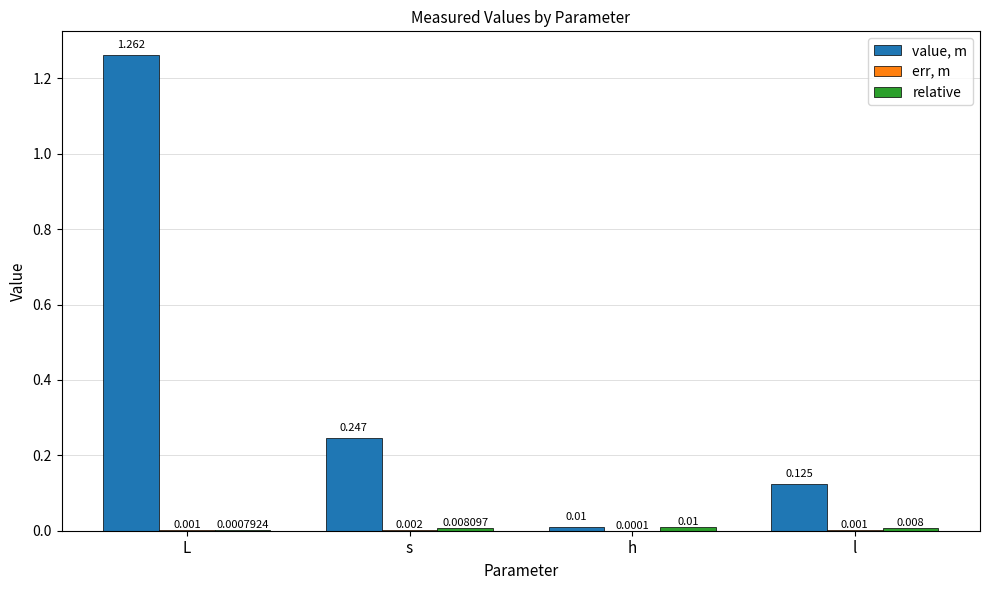

How many groups of bars are there?

4